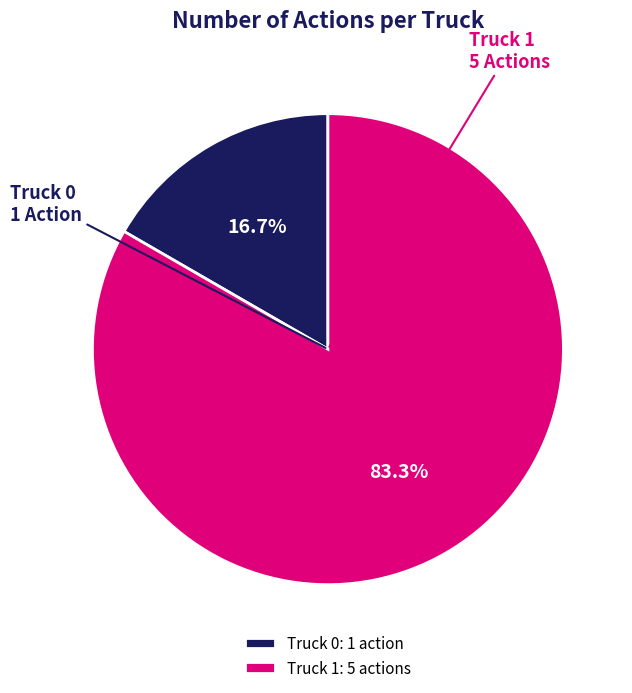

Which category has the biggest portion of the pie?

Truck 1